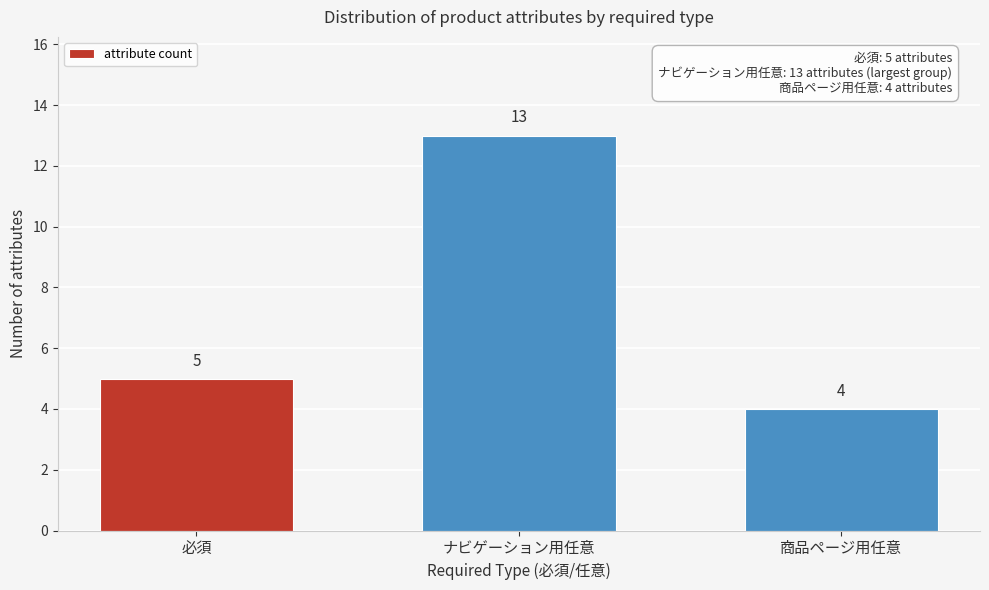

Reading left to right, what are all the values shown in this chart?

5	13	4